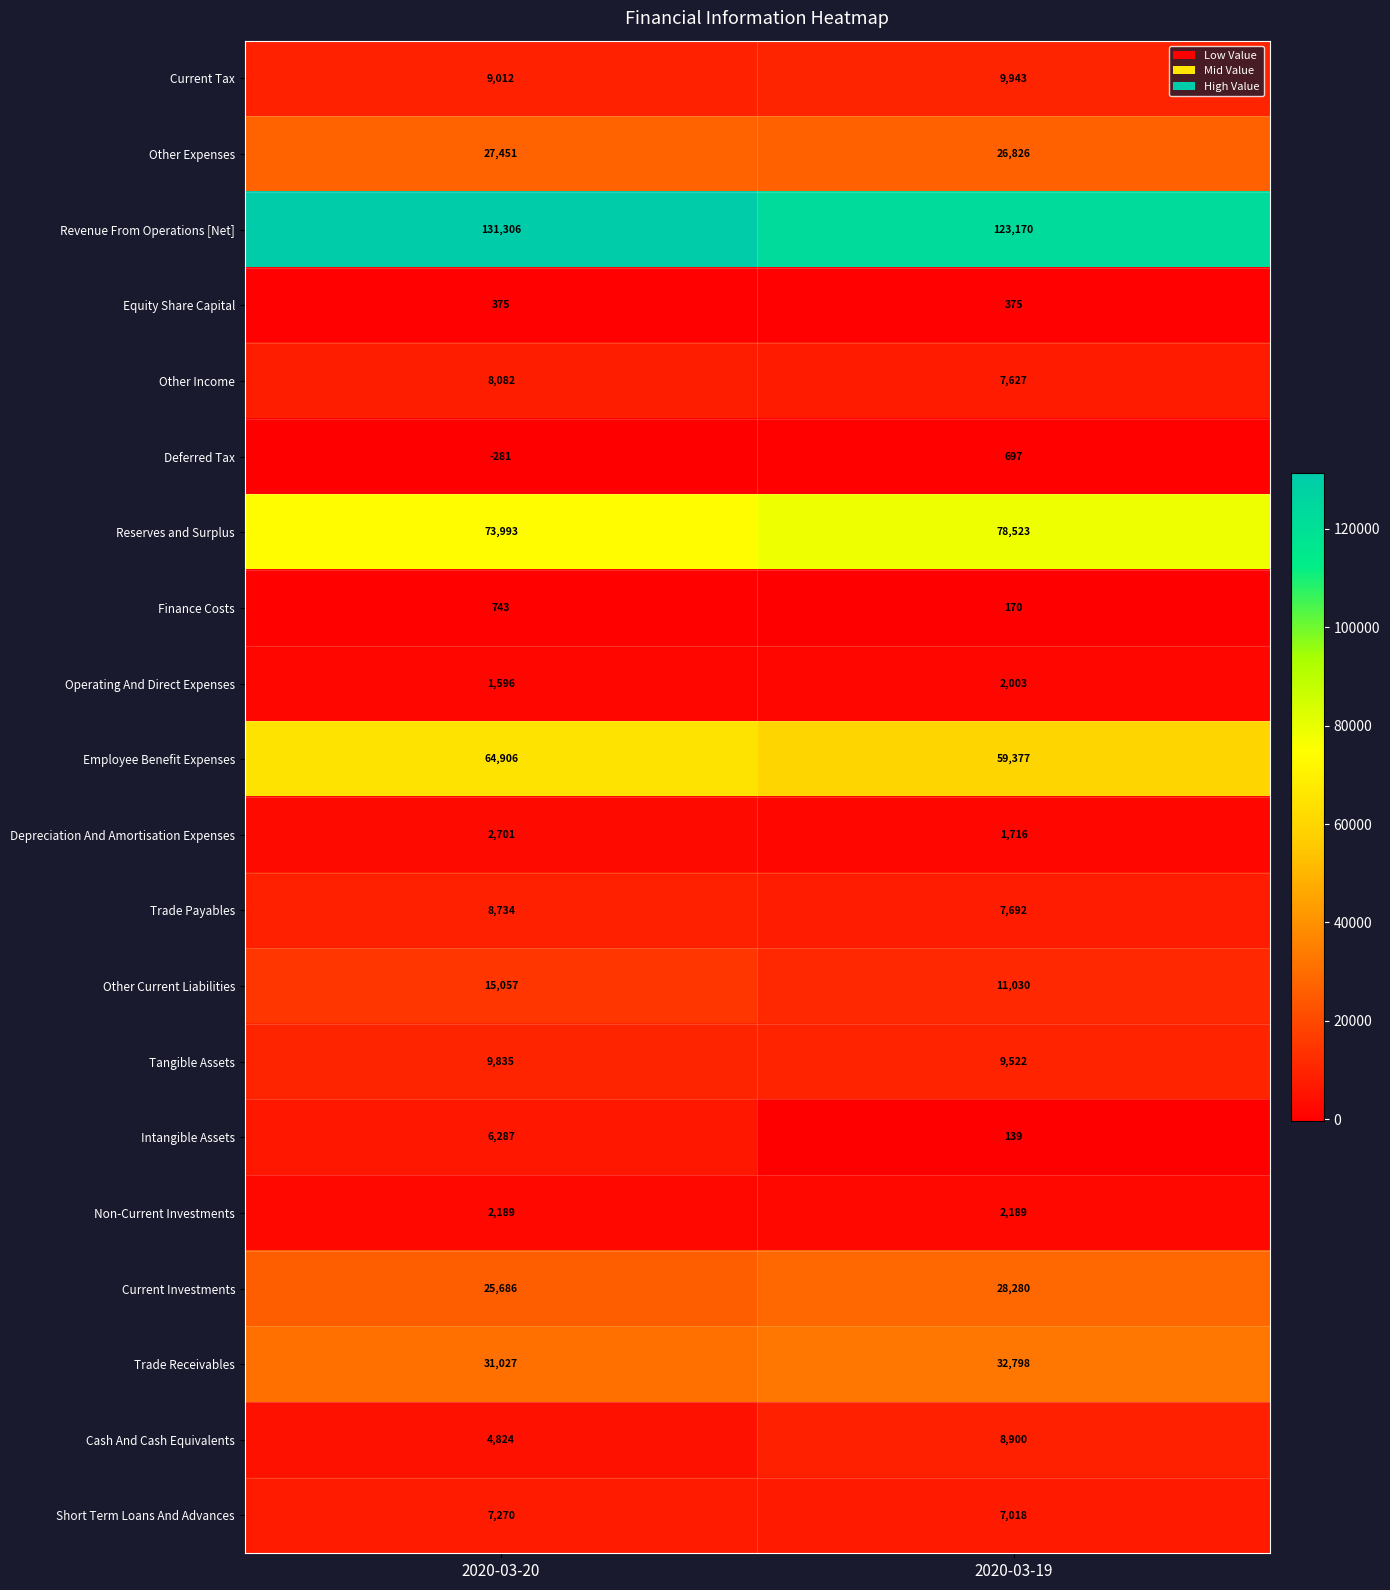

Which series has the widest spread of values?

Revenue From Operations [Net]